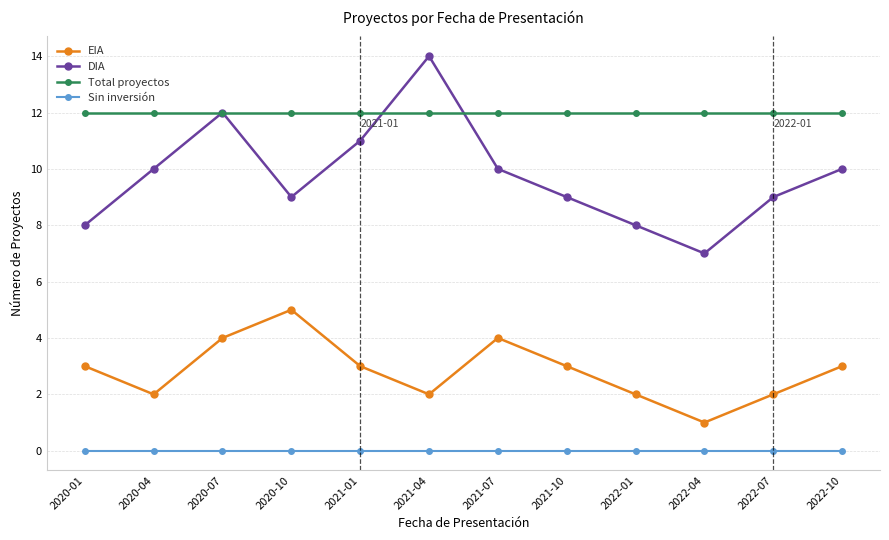

Between 2021-01 and 2022-07, which series saw the biggest shift?

DIA